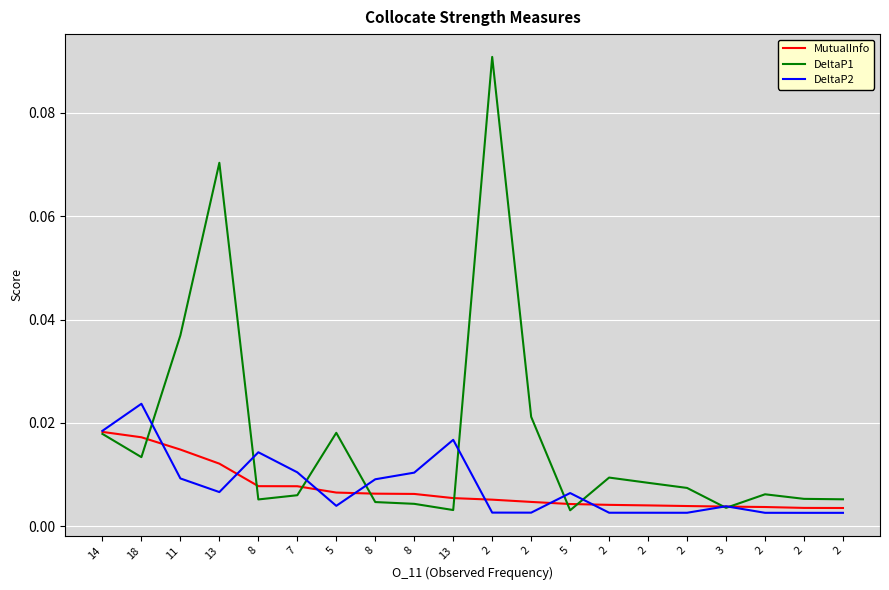

Reading left to right, extract all data points from this chart.

MutualInfo: 0.0	0.0	0.0	0.0	0.0	0.0	0.0	0.0	0.0	0.0	0.0	0.0	0.0	0.0	0.0	0.0	0.0	0.0	0.0	0.0
DeltaP1: 0.0	0.0	0.0	0.1	0.0	0.0	0.0	0.0	0.0	0.0	0.1	0.0	0.0	0.0	0.0	0.0	0.0	0.0	0.0	0.0
DeltaP2: 0.0	0.0	0.0	0.0	0.0	0.0	0.0	0.0	0.0	0.0	0.0	0.0	0.0	0.0	0.0	0.0	0.0	0.0	0.0	0.0